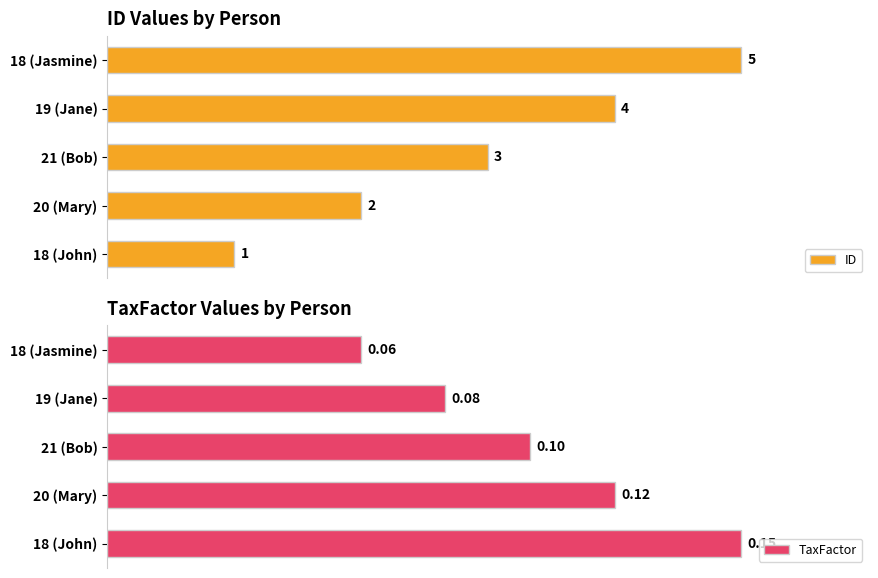

True or false: TaxFactor has a value of 14.8 at 18 (Jasmine).

False